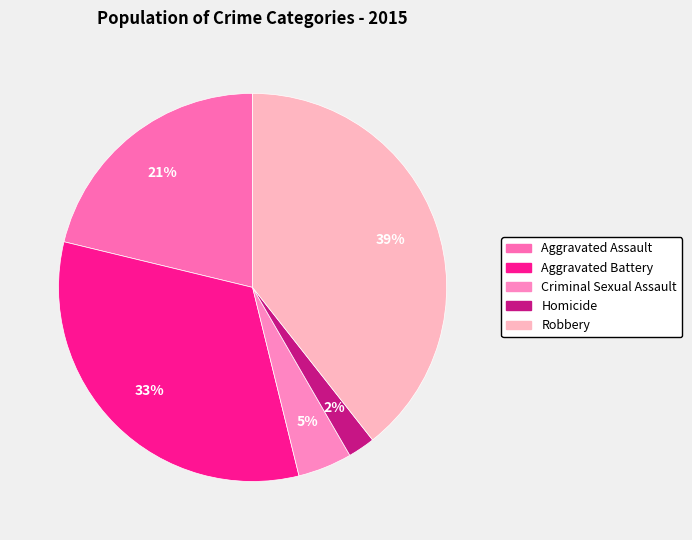

The Aggravated Battery slice represents 40% of the pie. True or false?

False